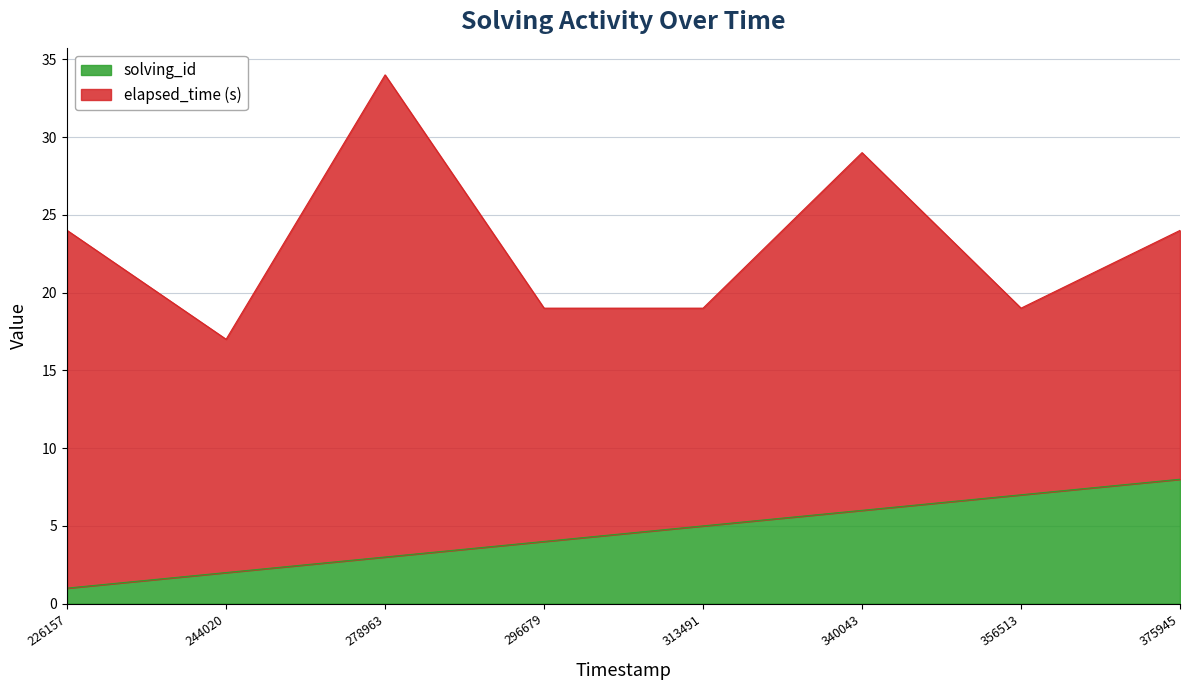

True or false: solving_id has a value of 1 at 296679.

False